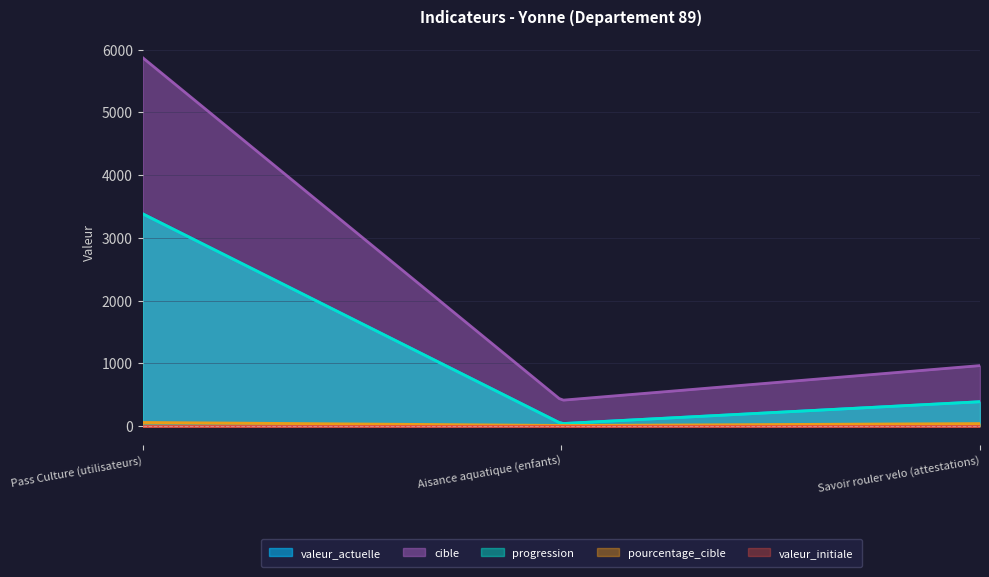

Rank the categories by progression value from lowest to highest.

Aisance aquatique (enfants), Savoir rouler velo (attestations), Pass Culture (utilisateurs)